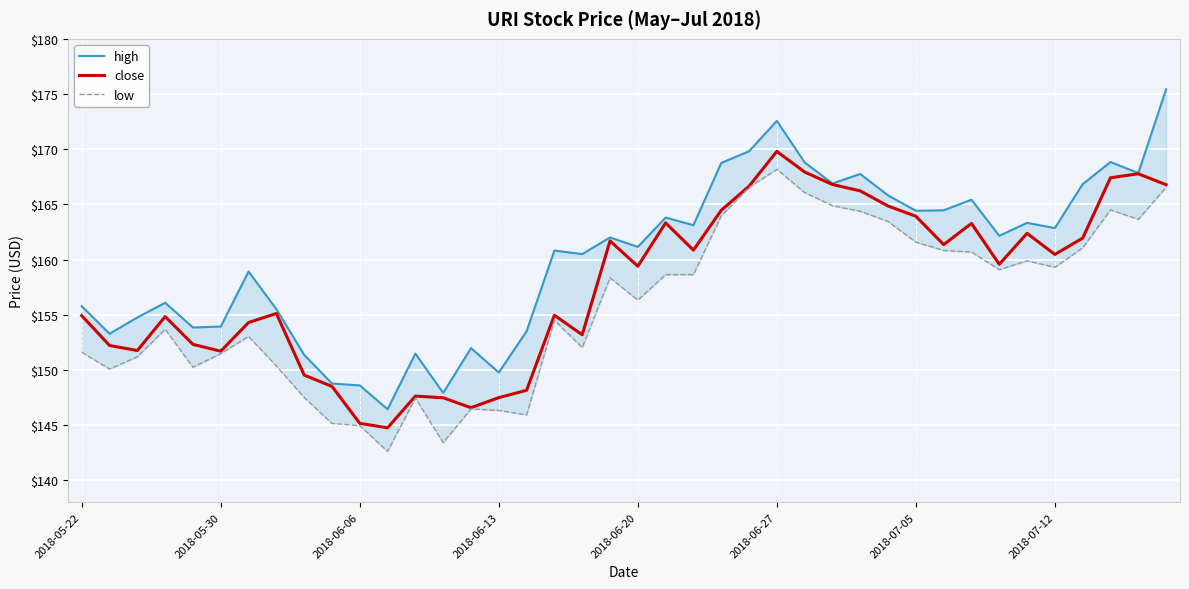

Is it true that high equals 168.8 at 37?

True